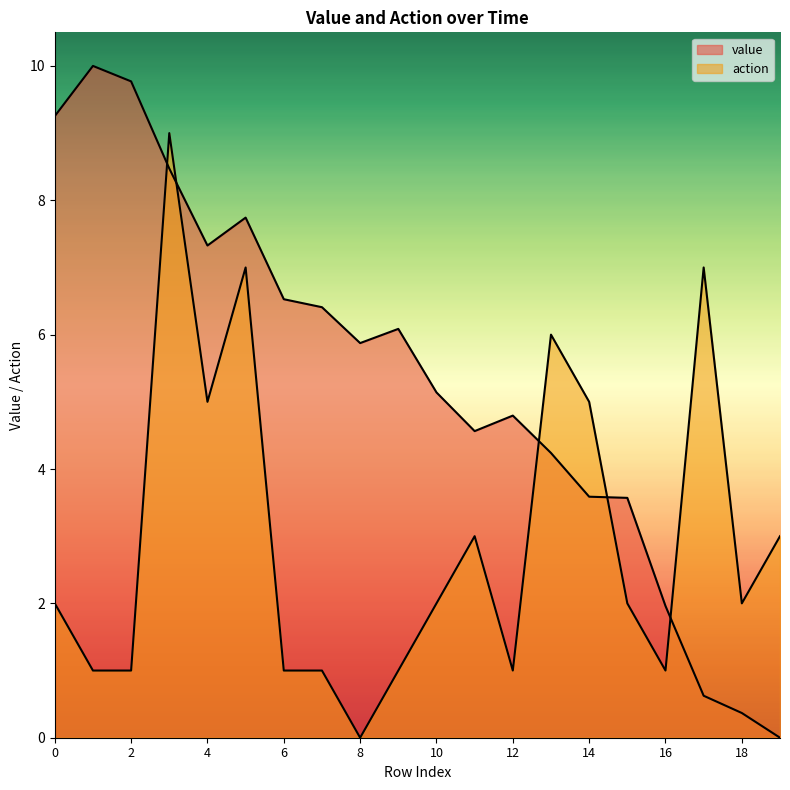

Which series changed the most between 0 and 11?

value